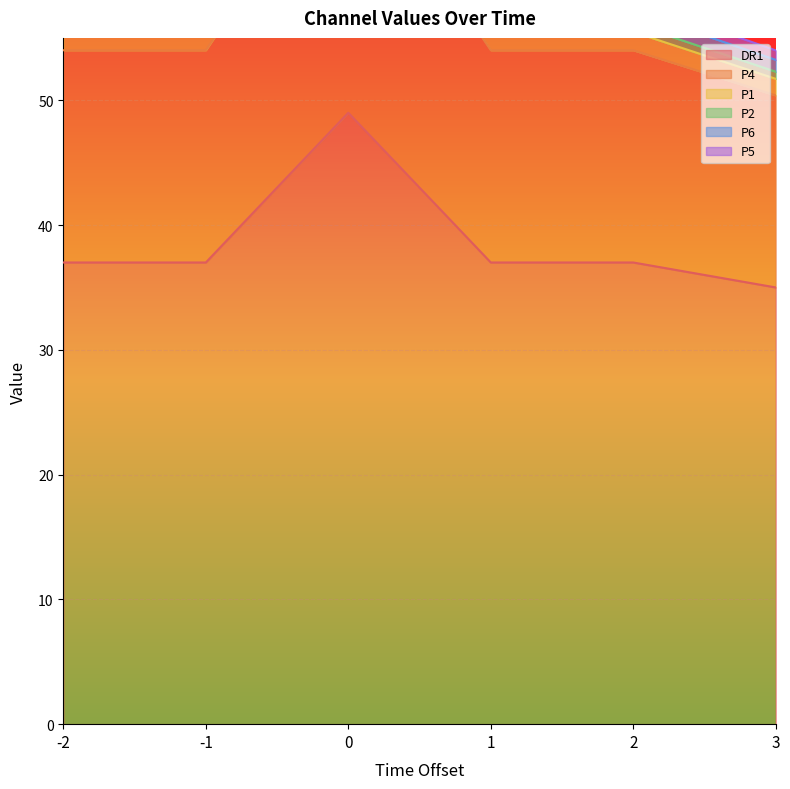

What are all the series names shown in the legend?

DR1, P4, P1, P2, P6, P5